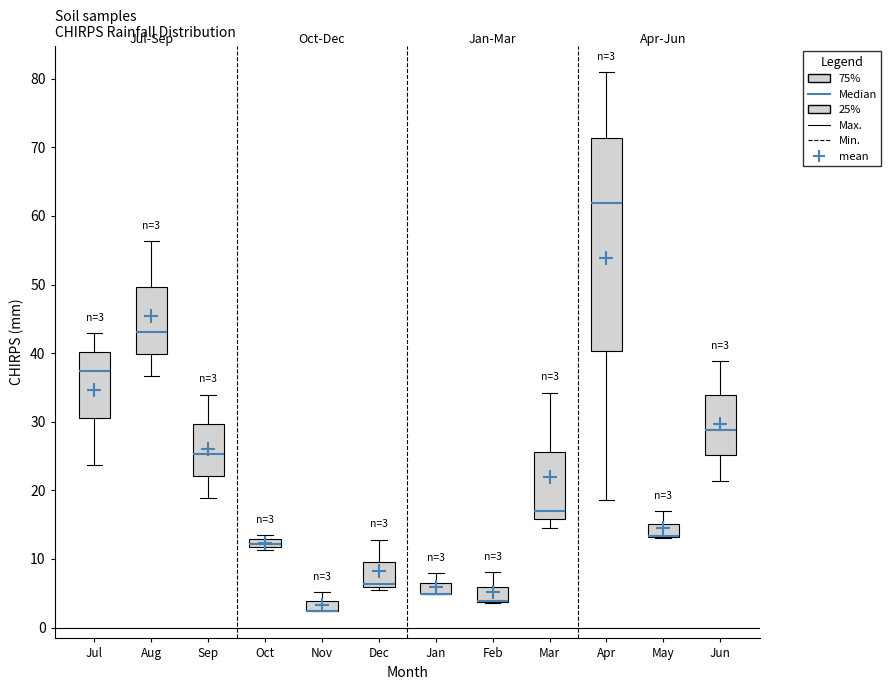

Comparing the boxes themselves (not the whiskers), which one is the tallest?

Apr